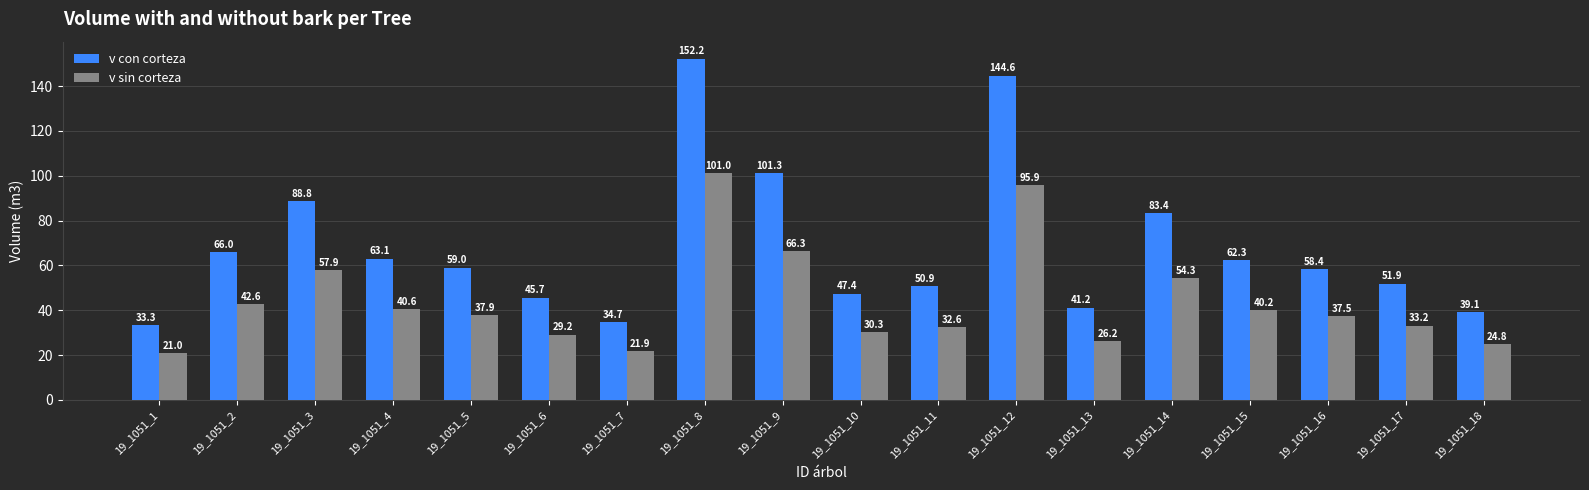

Is it true that v con corteza equals 14.6 at 19_1051_1?

False